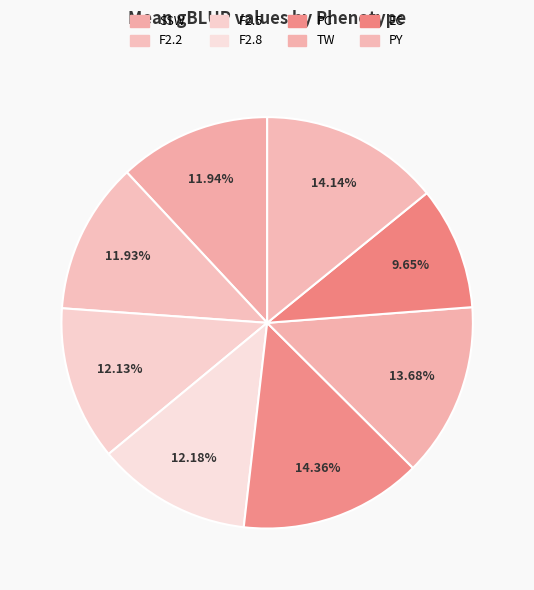

To the nearest percent, what is the difference between the EC and PC slice percentages?

5%